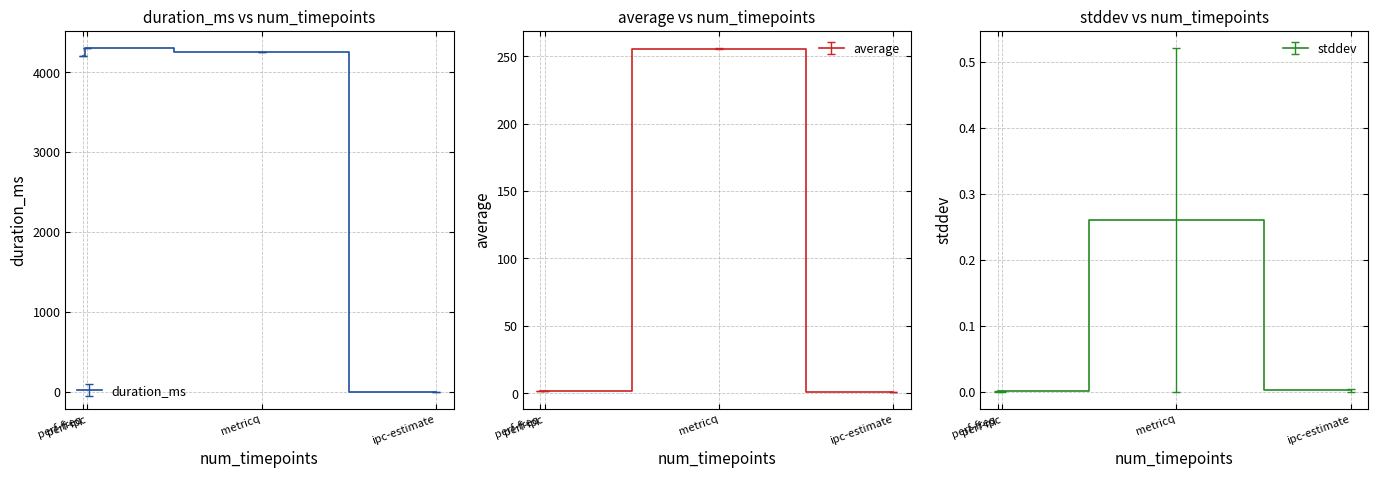

True or false: duration_ms has more than 1 interior local peaks.

False